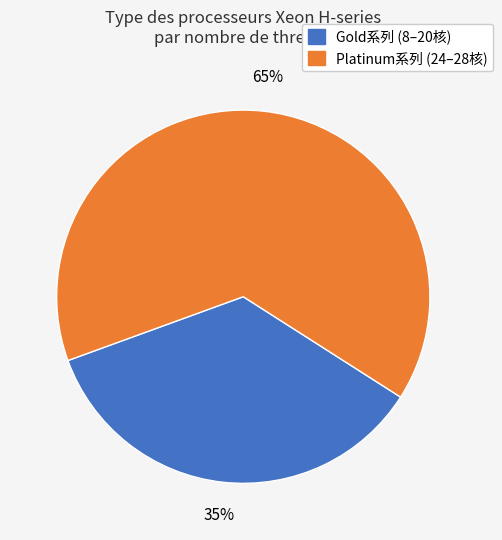

How many segments does this pie chart have?

2